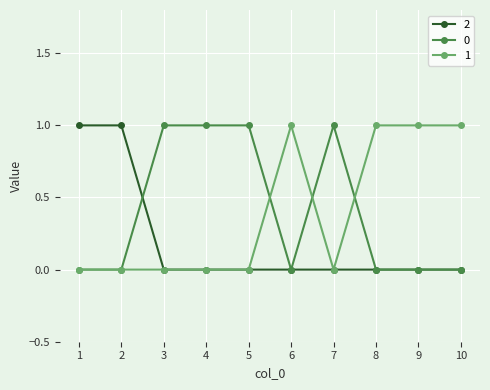

Reading left to right, extract all data points from this chart.

2: 1	1	0	0	0	0	0	0	0	0
0: 0	0	1	1	1	0	1	0	0	0
1: 0	0	0	0	0	1	0	1	1	1